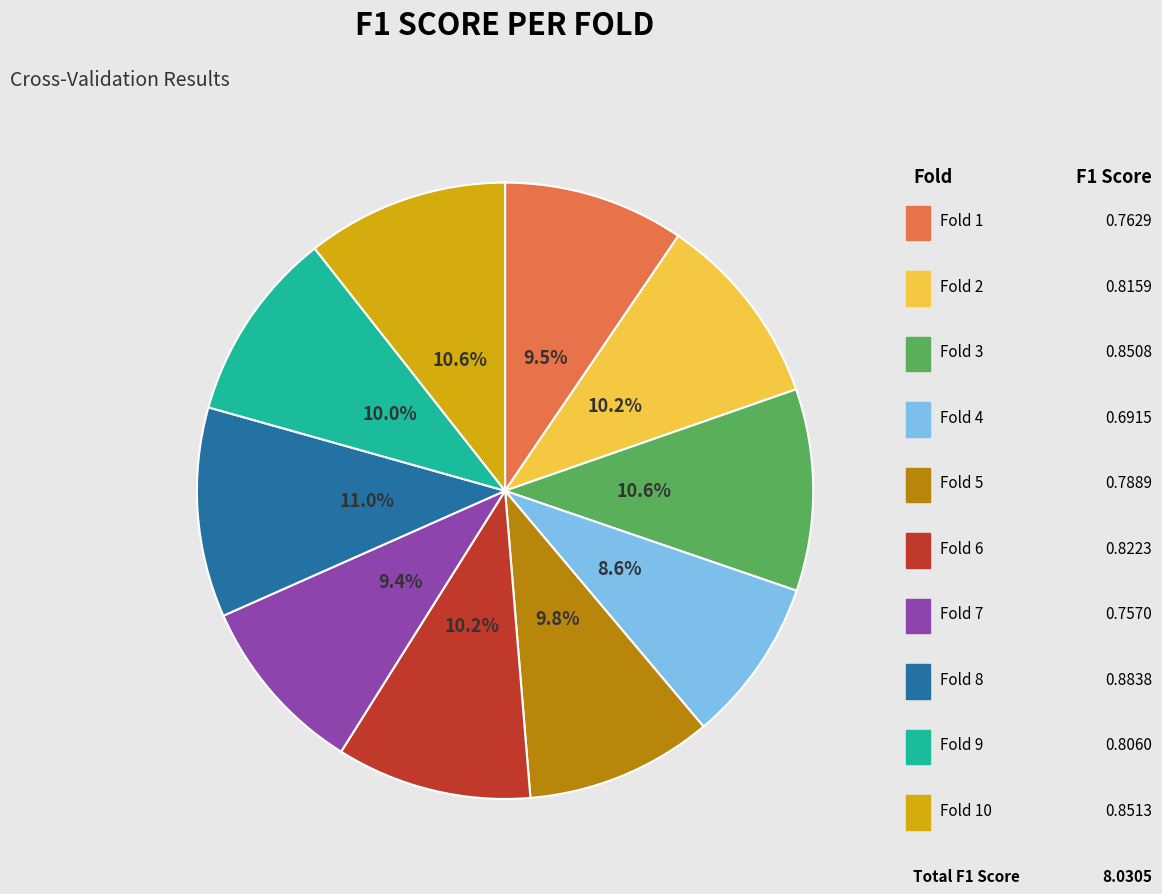

Is there any slice that represents more than half of the pie?

No